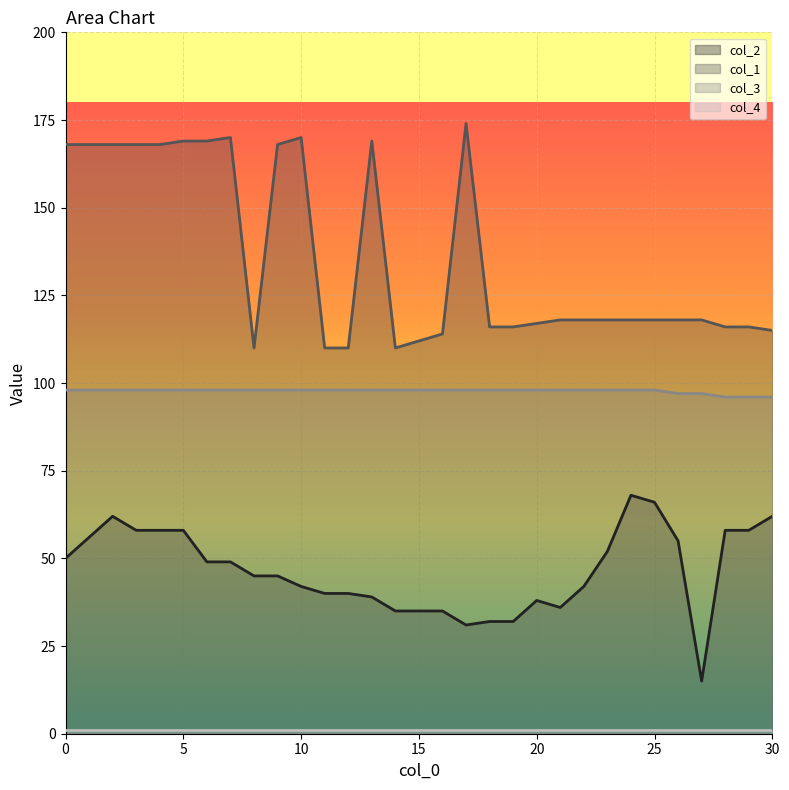

Rank the categories by col_2 value from lowest to highest.

27, 17, 18, 19, 14, 15, 16, 21, 20, 13, 11, 12, 10, 22, 8, 9, 6, 7, 0, 23, 26, 1, 3, 4, 5, 28, 29, 2, 30, 25, 24